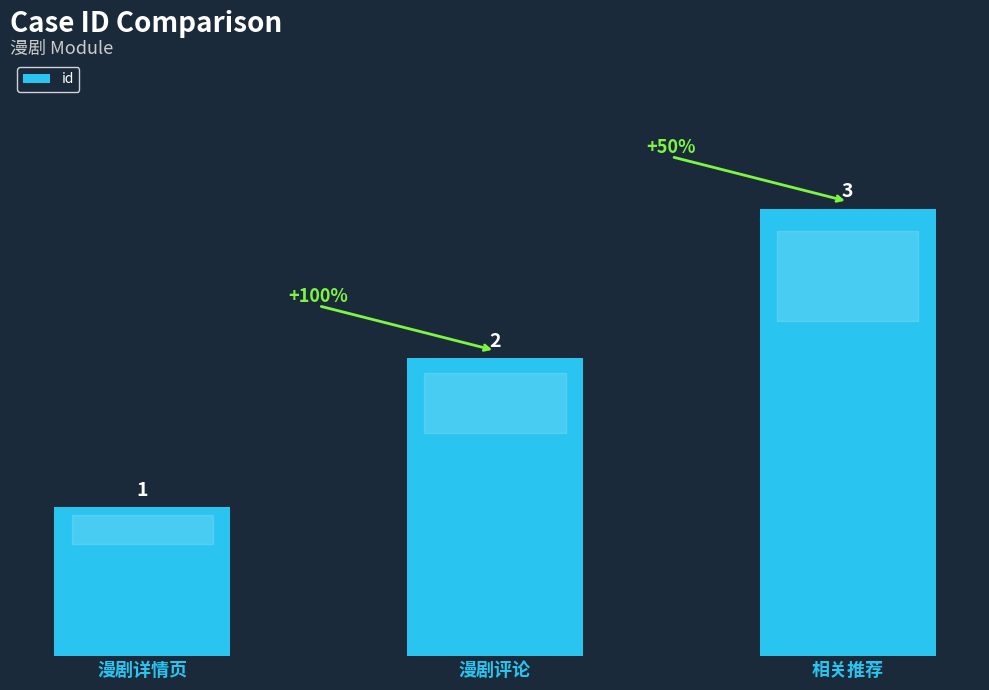

At which label is the value closest to 2?

漫剧评论